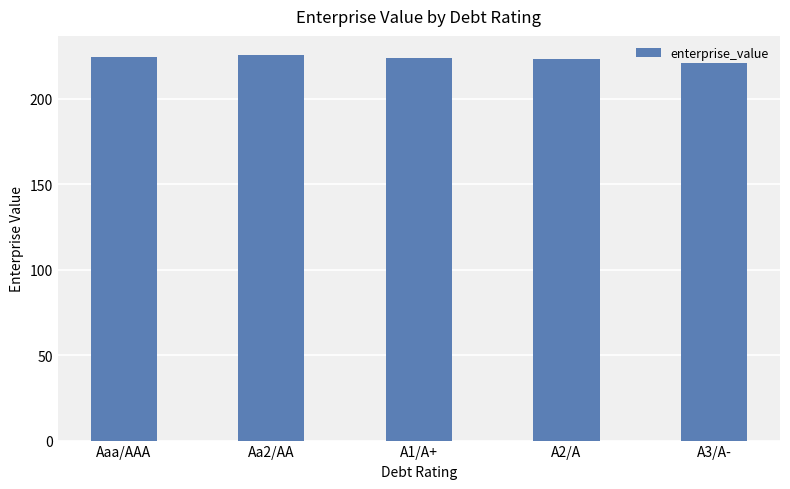

What is the sum of all values?

1117.6